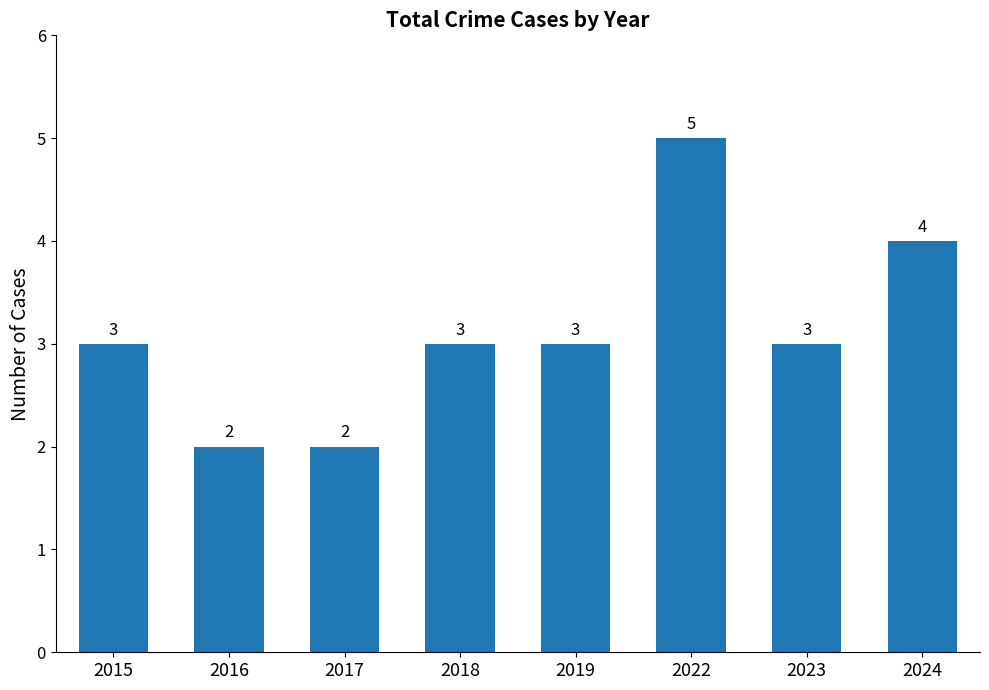

What is the change in value from 2015 to 2022?

+2